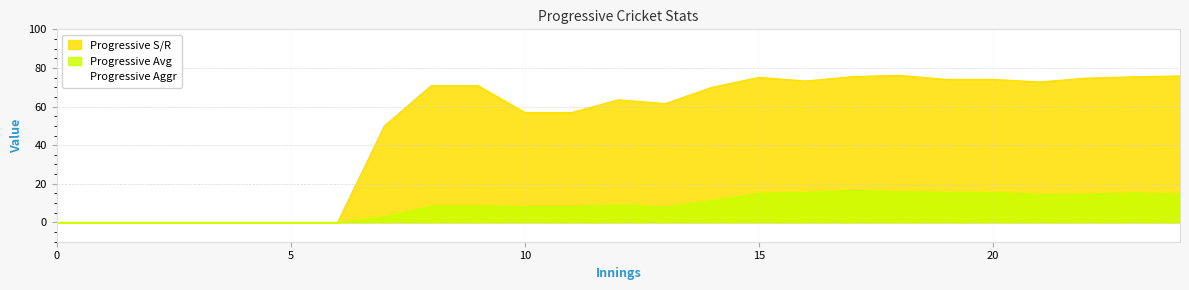

Between 17 and 7, which is larger?

17